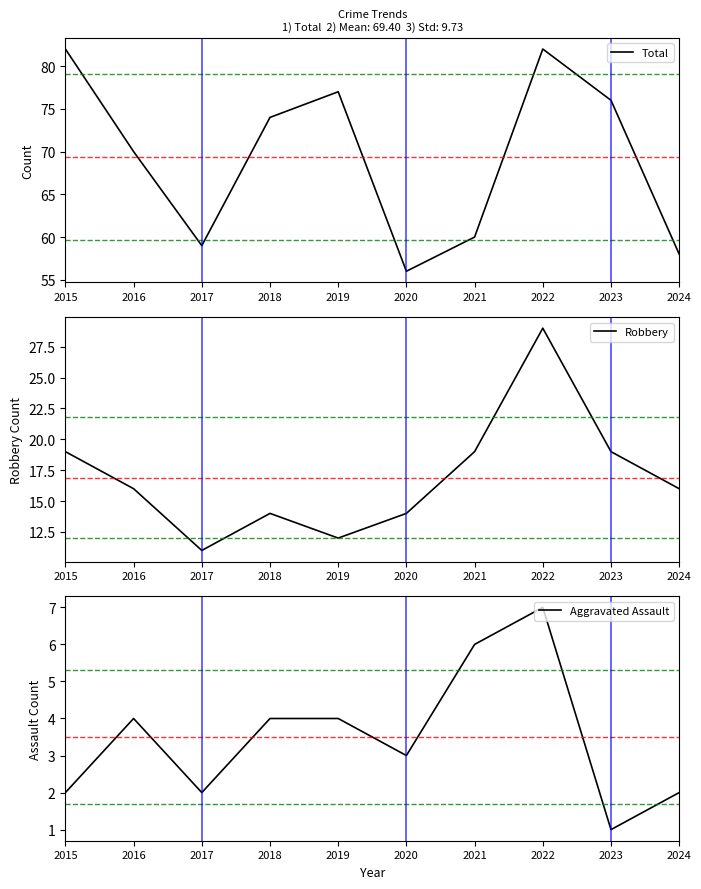

What are all the series names shown in the legend?

Total, Robbery, Aggravated Assault